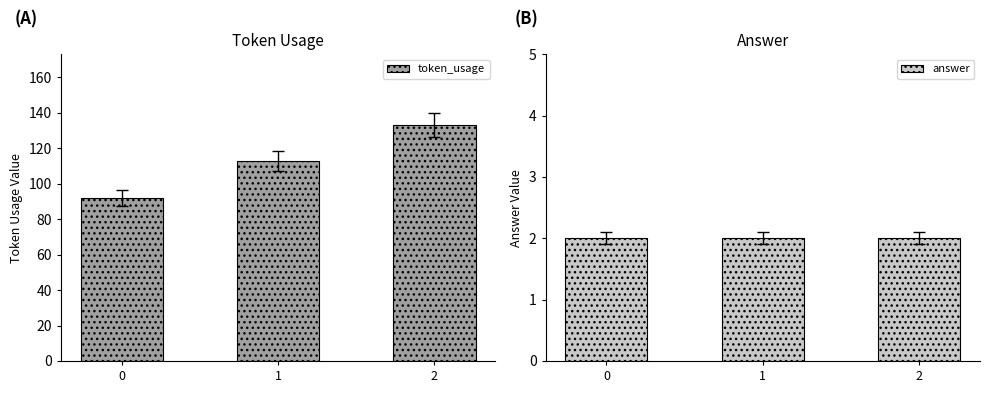

List the series in order of their overall mean, highest first.

token_usage, answer